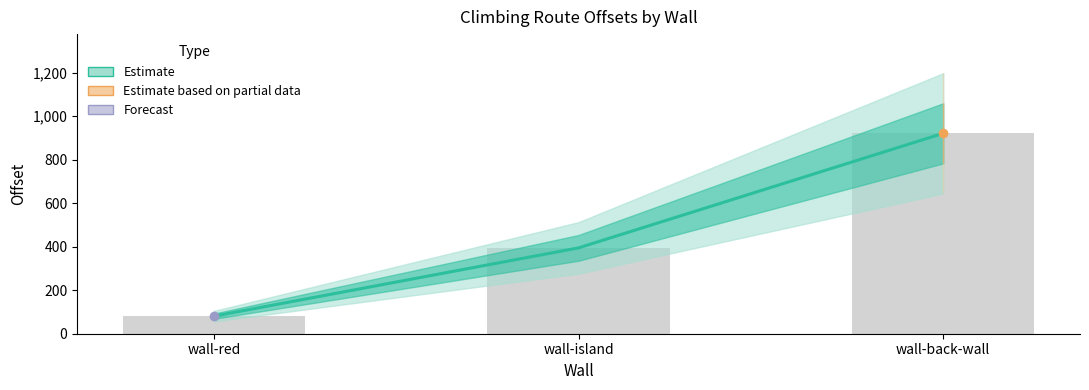

How many values are below 394?

1